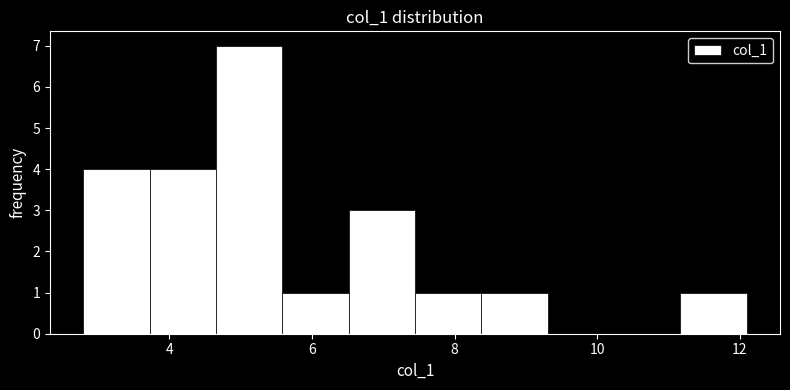

How tall is the bar that spans 4.6 to 5.6 on the x-axis? Neither the bar edges nor the heights are printed on the chart, so give them approximately, as read against the axes.

7